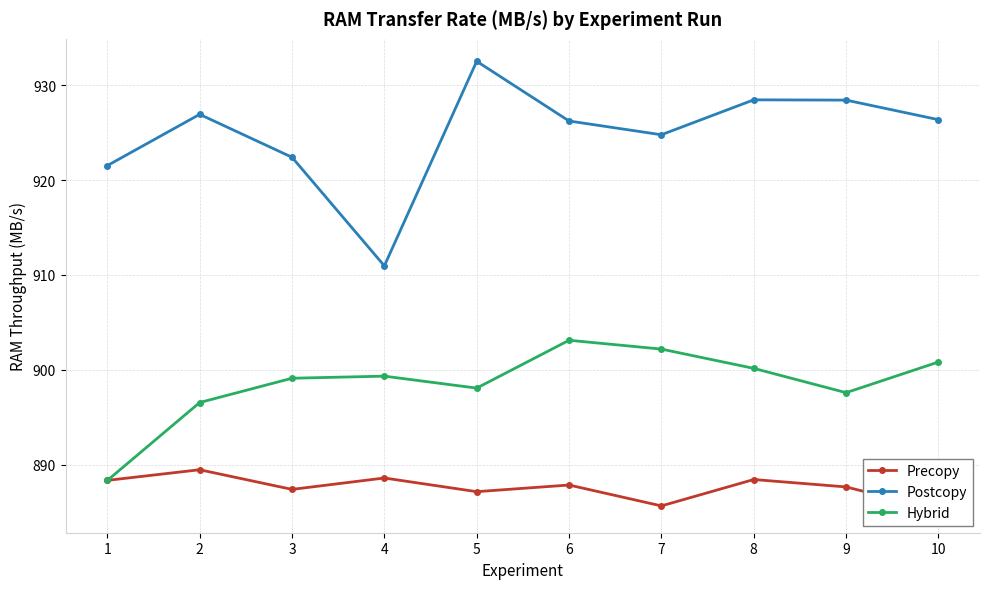

What is the total value across all series at 4?

2698.9